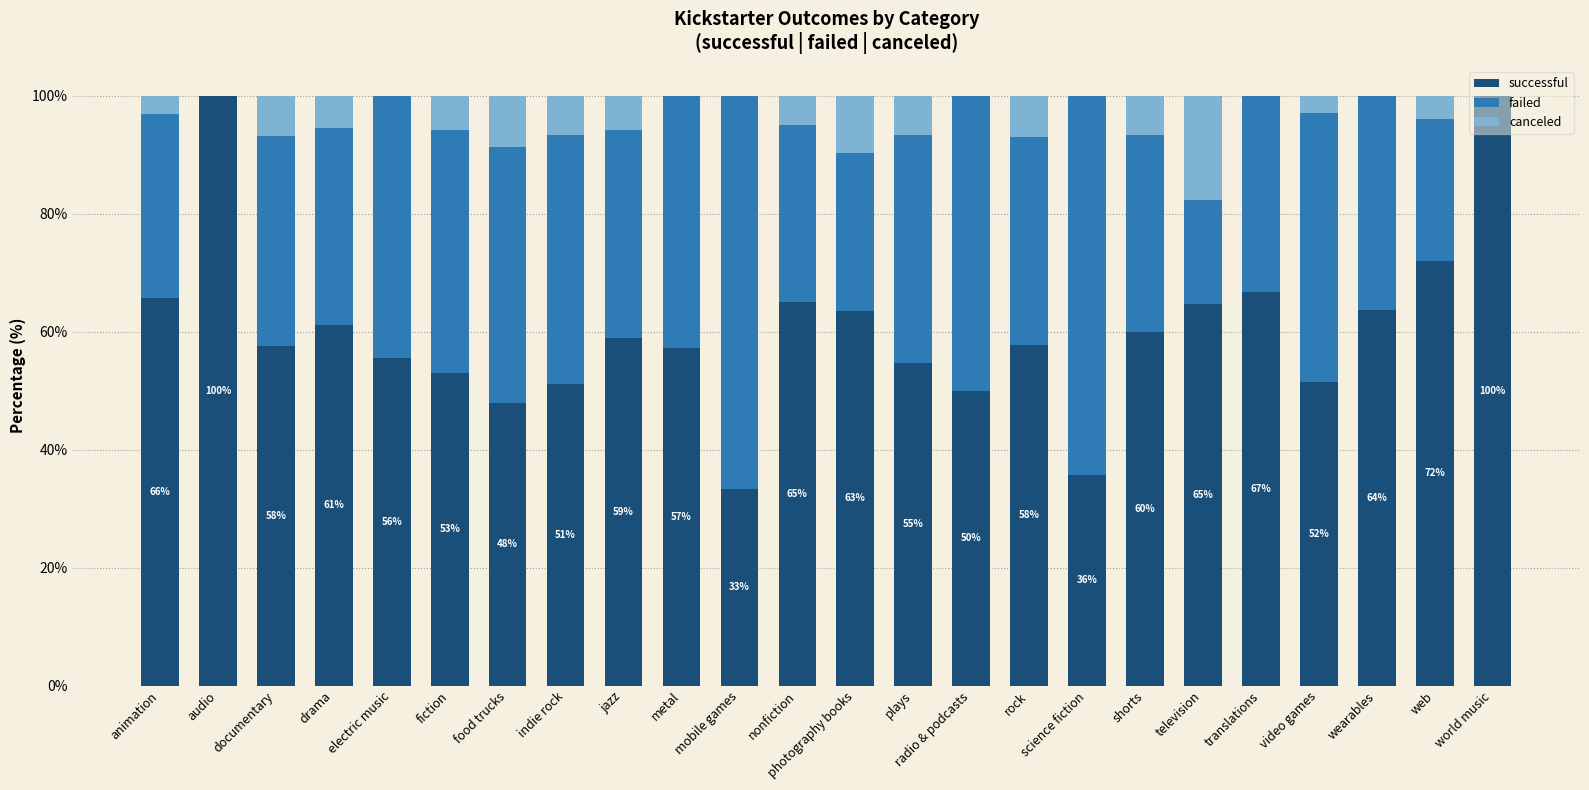

What is the total value across all series at video games?

100.0